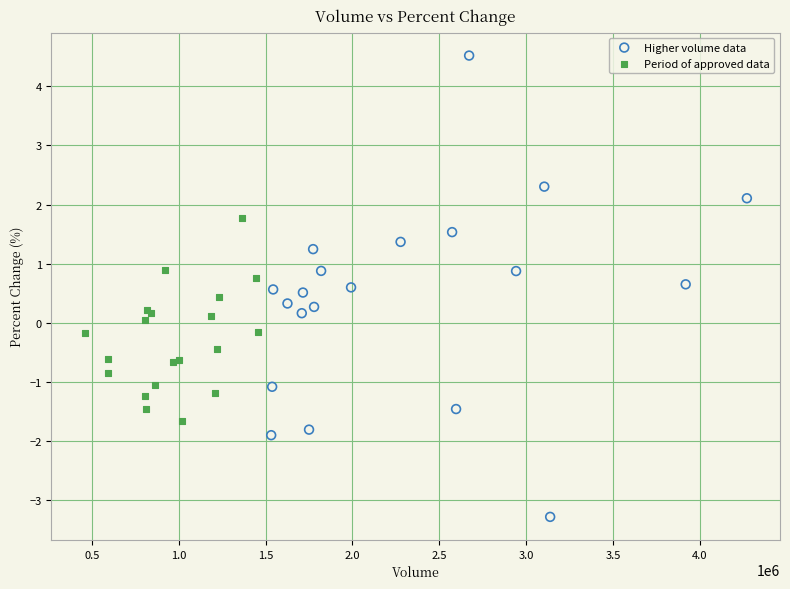

Which series reaches the maximum Y coordinate?

Higher volume data